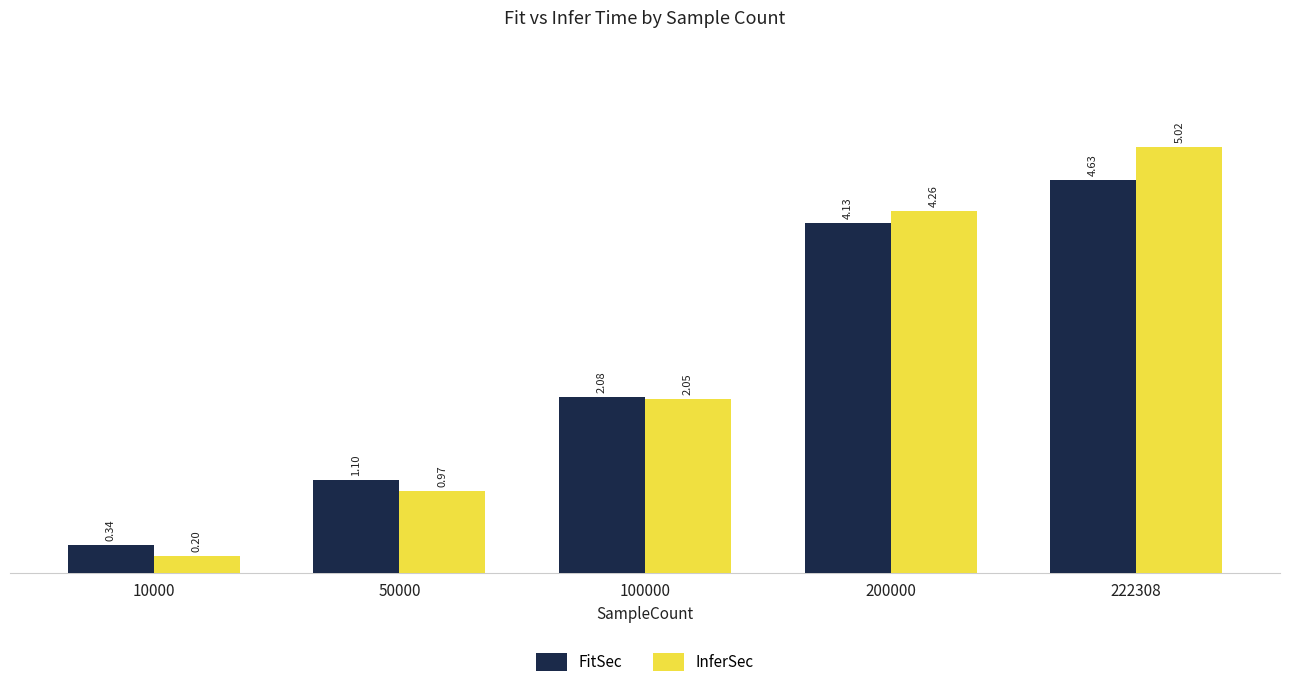

At which category is the sum across all series the highest?

222308